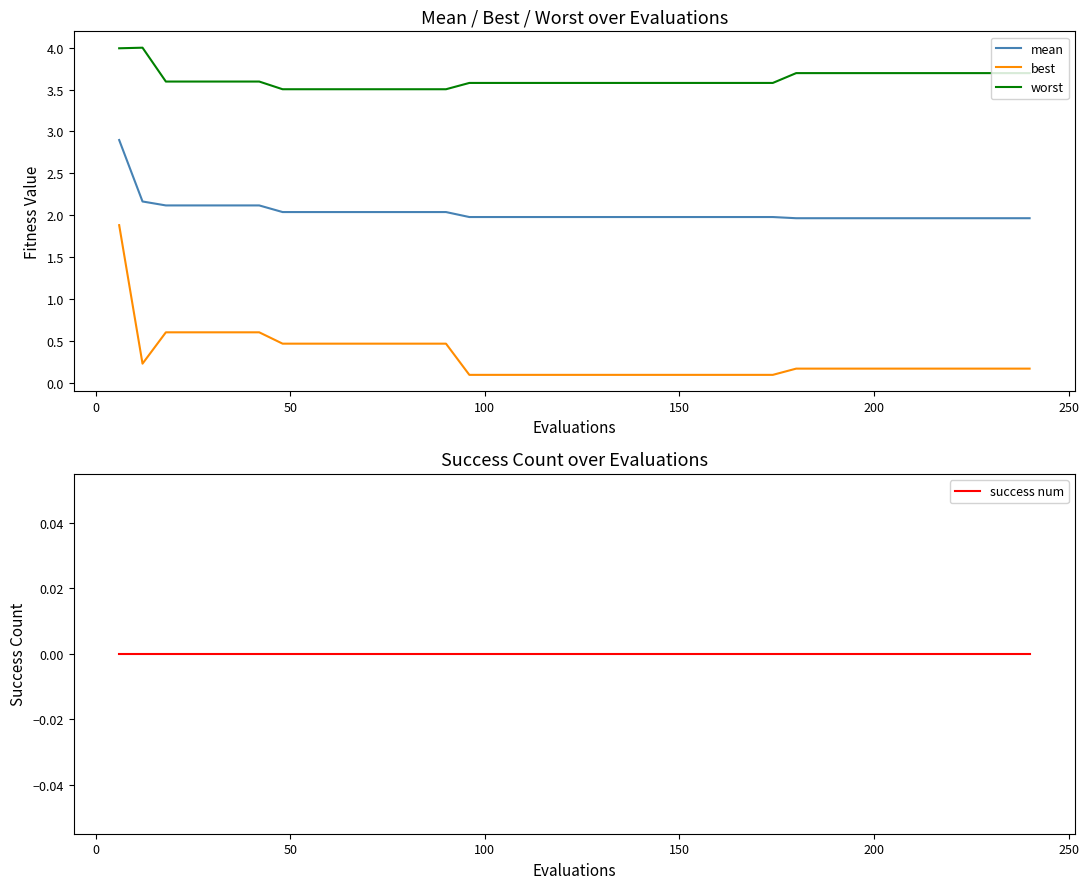

What is the minimum value for worst?

3.5